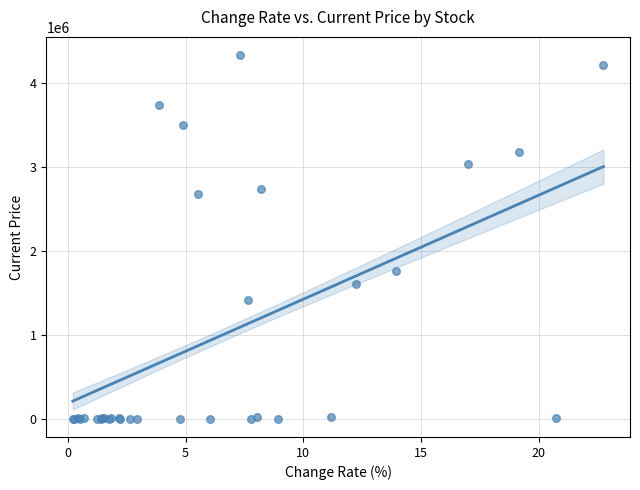

What Y value in the scatter plot is closest to 2165169?

1760215